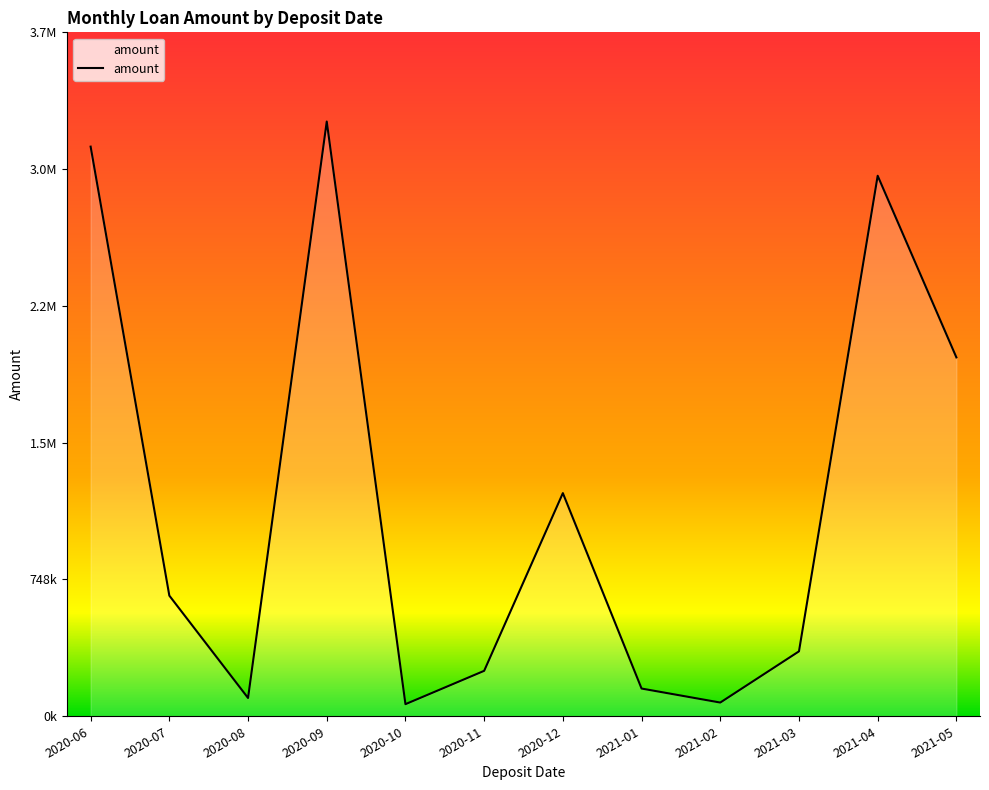

True or false: there are more than 1 points higher than both neighbors.

True